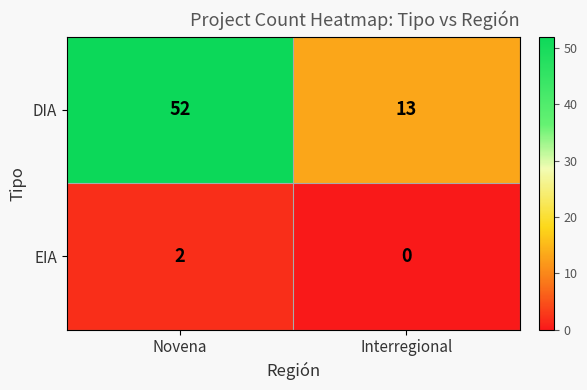

List the series in order of their overall mean, highest first.

DIA, EIA